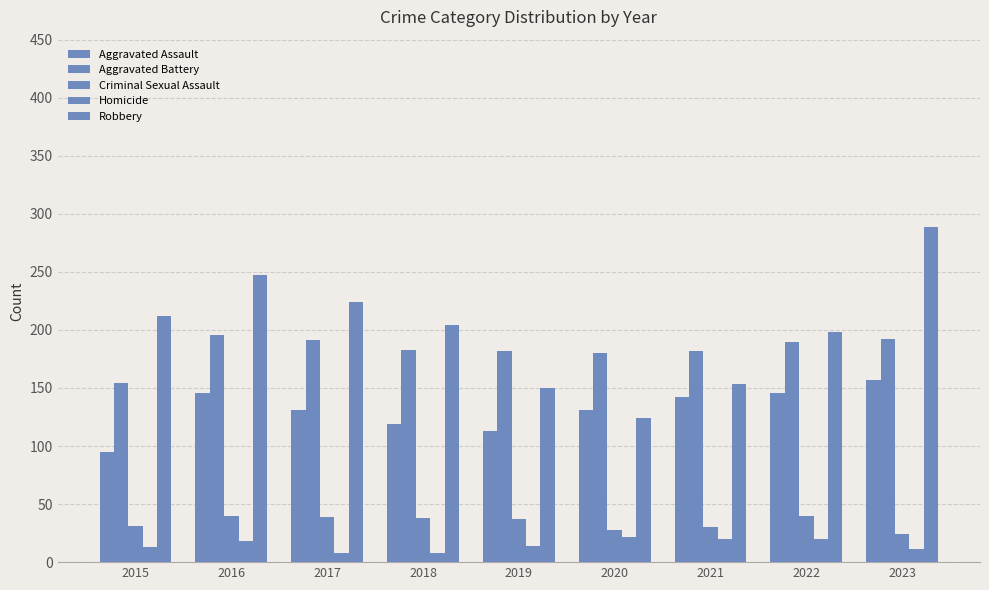

How many bars are there in total?

45